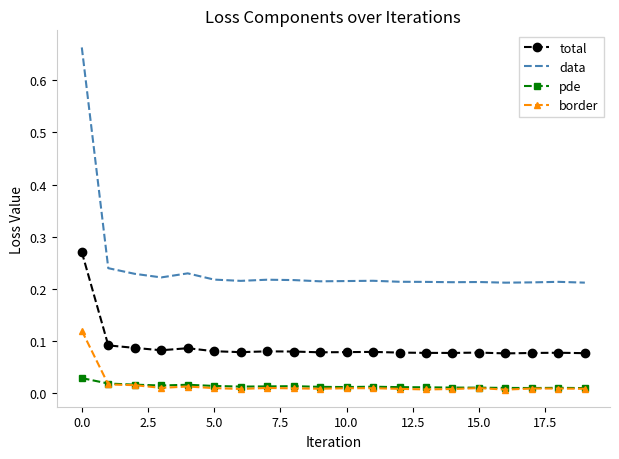

Which series has the widest spread of values?

data